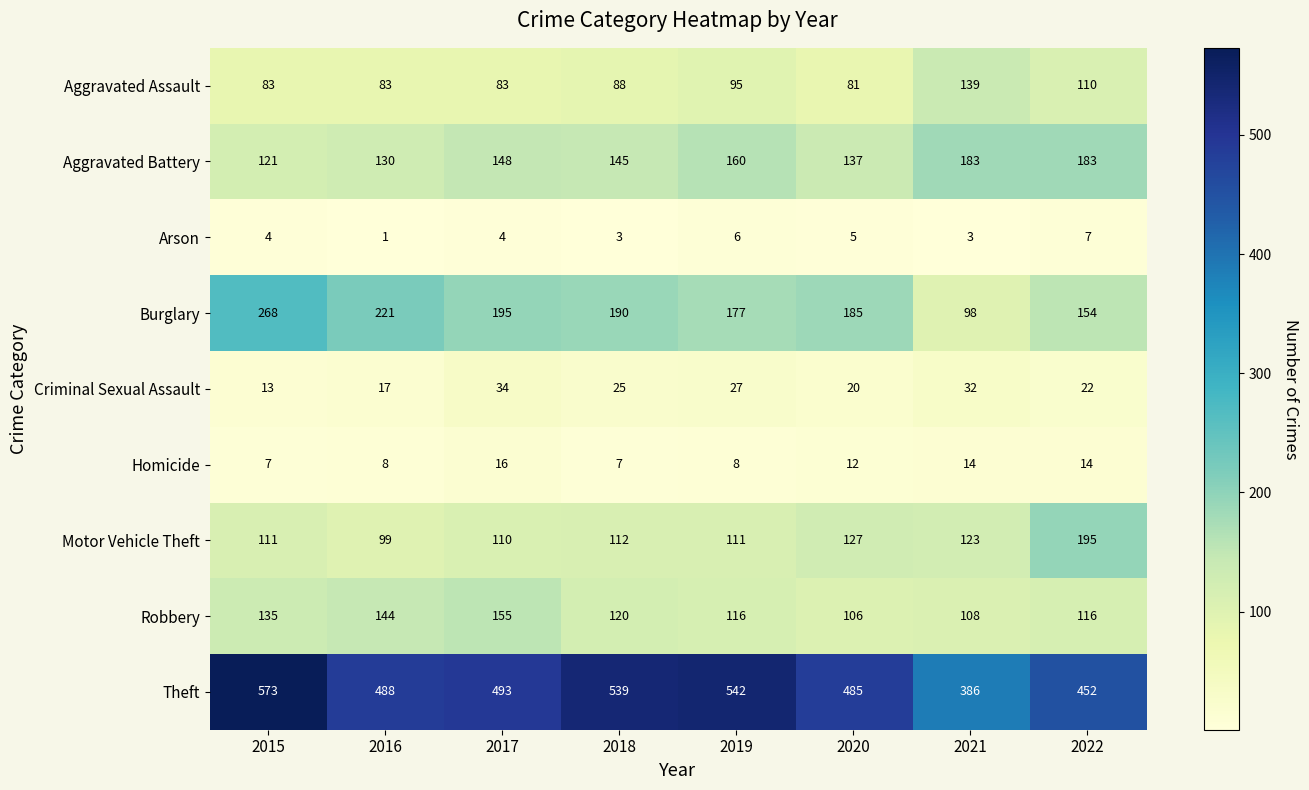

Which series has the largest total across all categories?

Theft